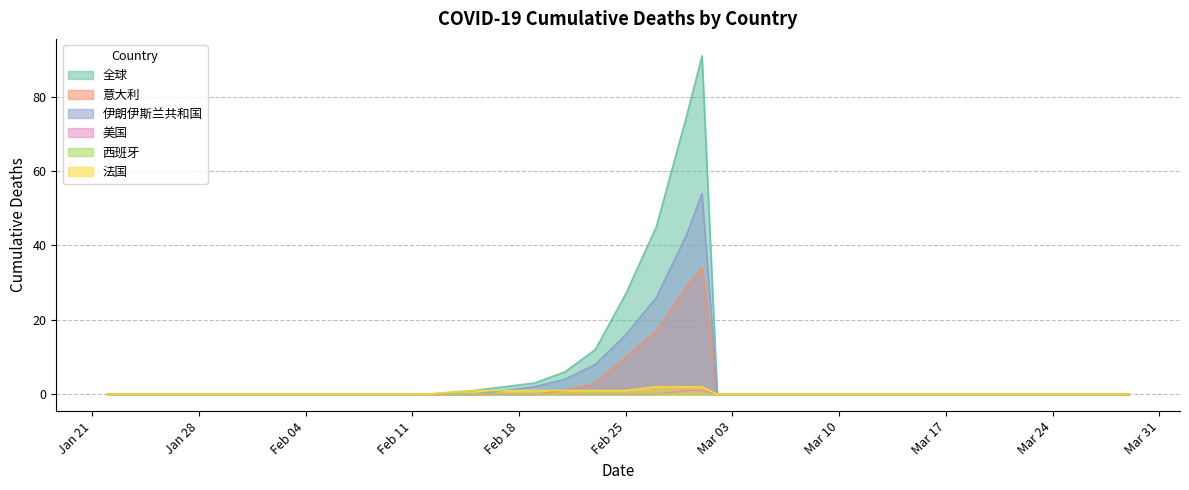

Which series has the widest spread of values?

全球